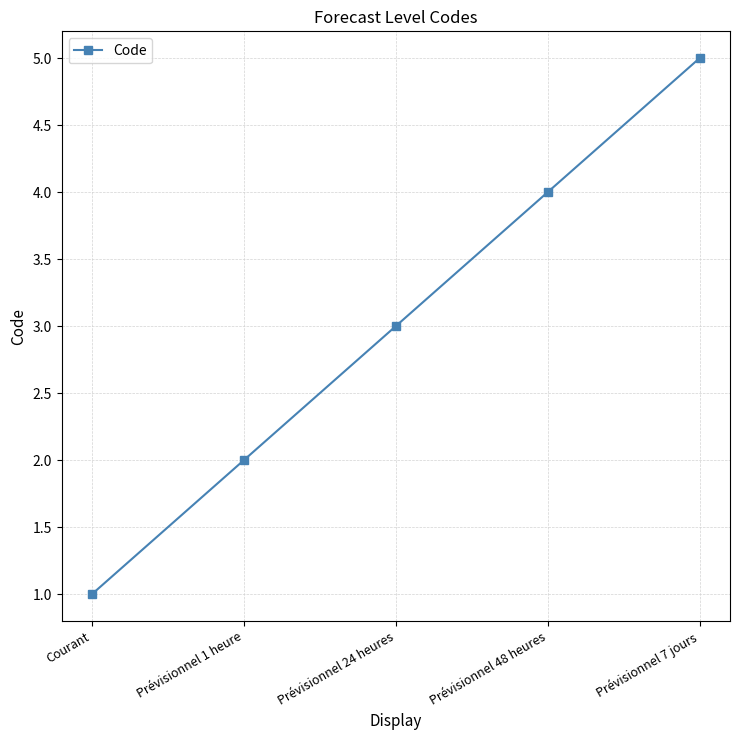

Rank the categories by value from lowest to highest.

Courant, Prévisionnel 1 heure, Prévisionnel 24 heures, Prévisionnel 48 heures, Prévisionnel 7 jours